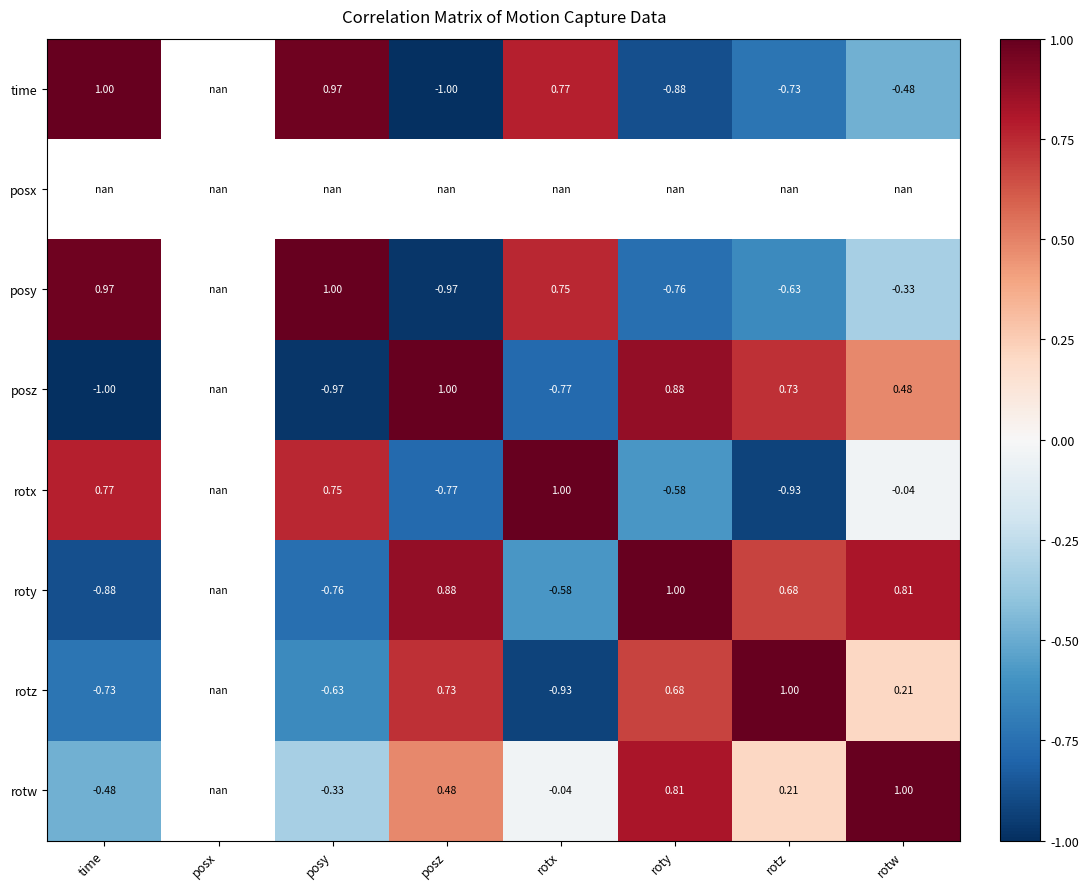

At how many categories does at least one series exceed 0?

7